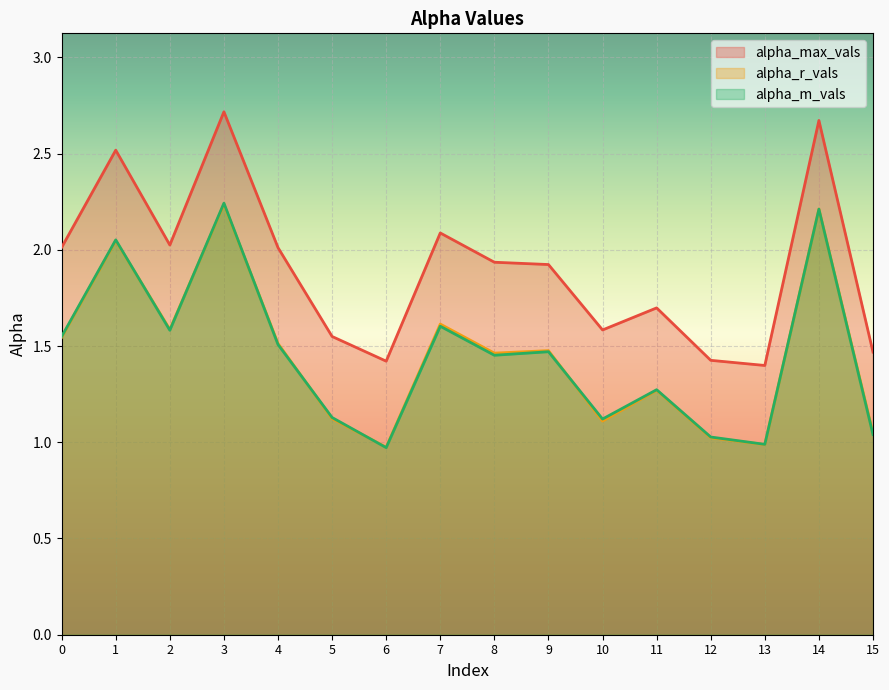

Where is alpha_m_vals nearest to the value 1?

13